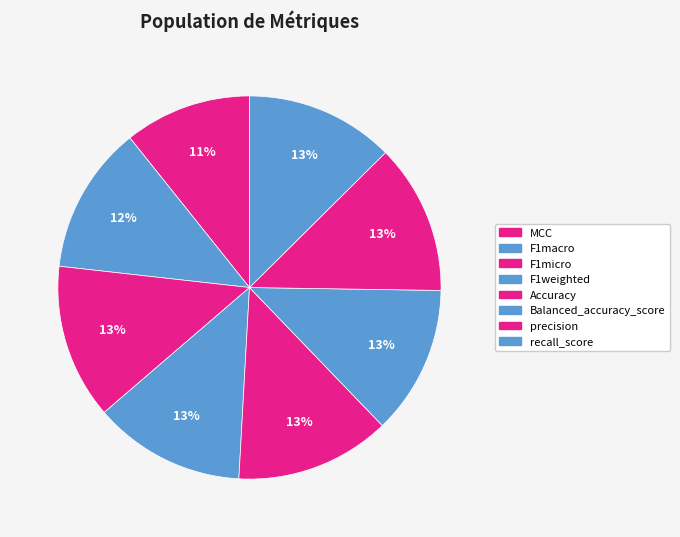

Which category has the smallest portion of the pie?

MCC